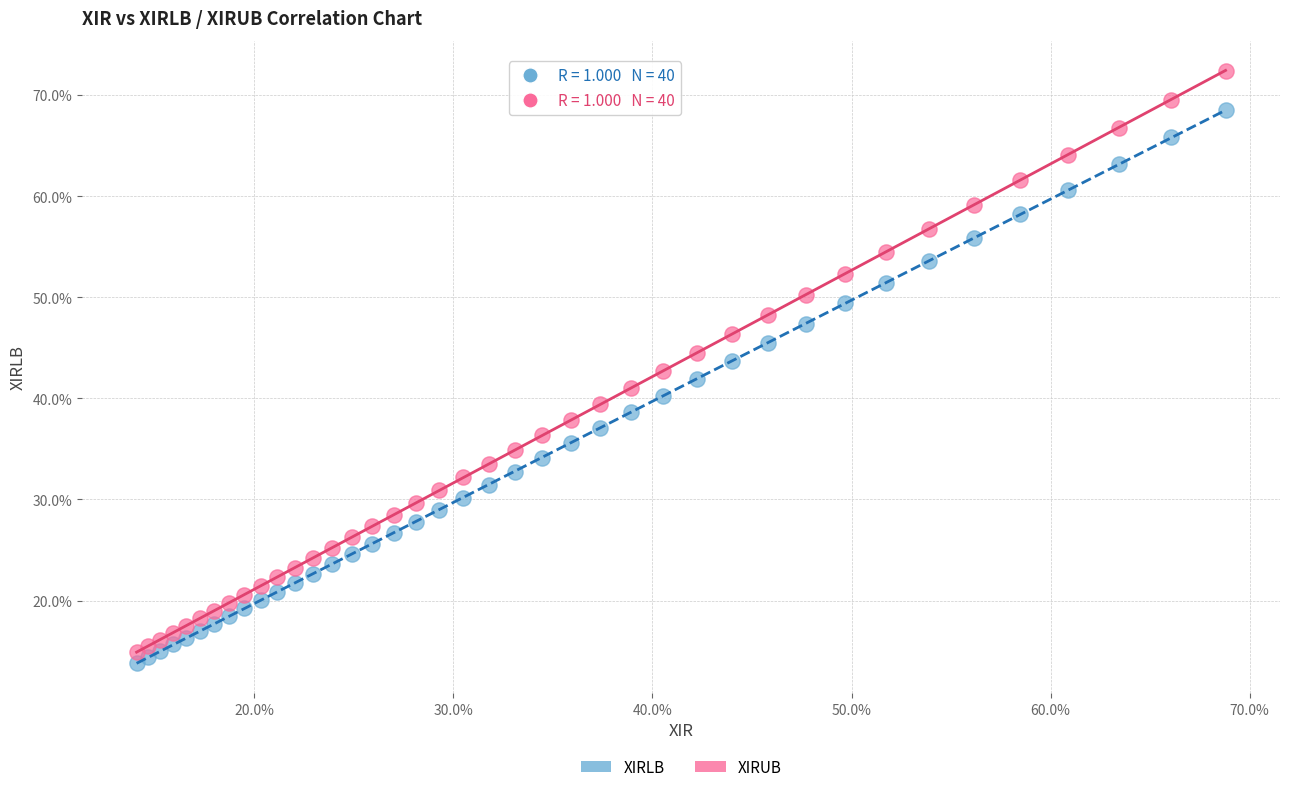

What are all the series names shown in the legend?

XIRLB, XIRUB